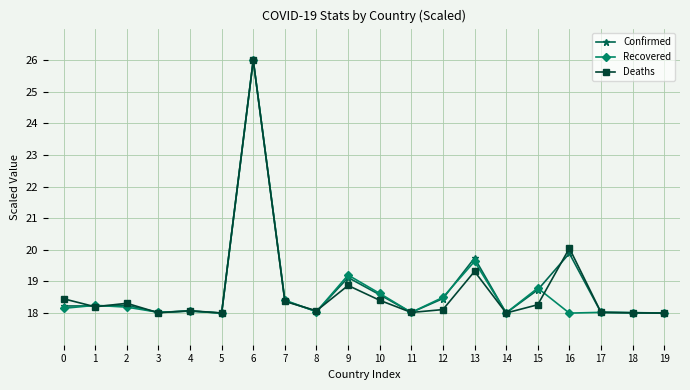

How many lines are shown in the chart?

3